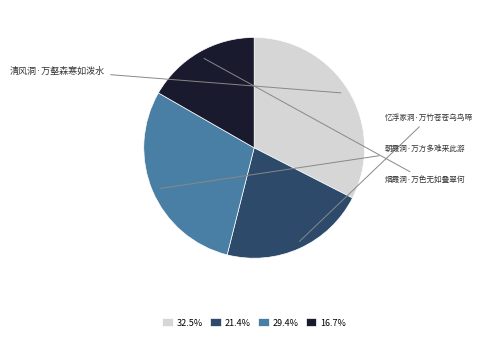

The 朝霞洞·万方多难来此游 slice represents 39% of the pie. True or false?

False